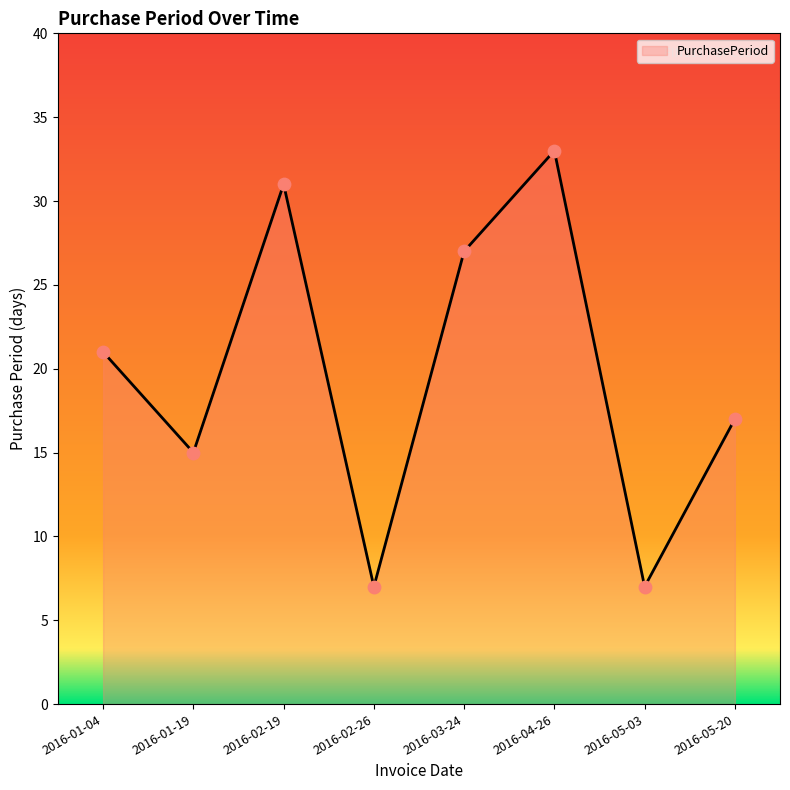

What is the change in value from 2016-01-19 to 2016-02-26?

-8